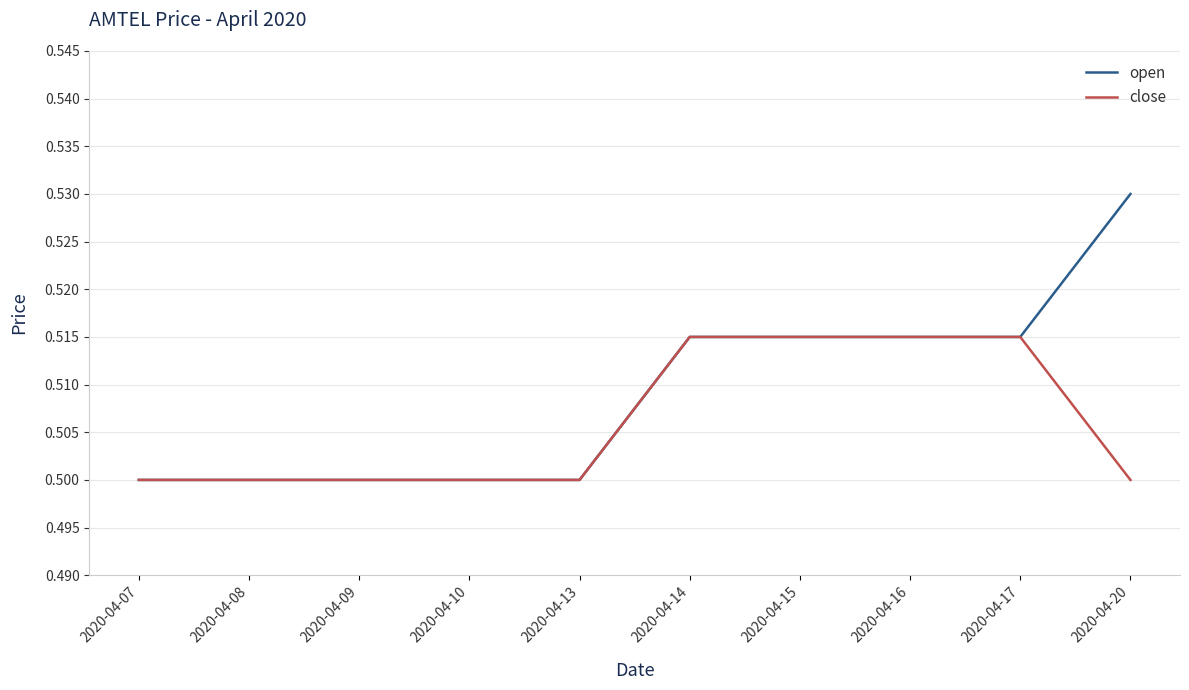

List the series in order of their peak value, lowest first.

close, open